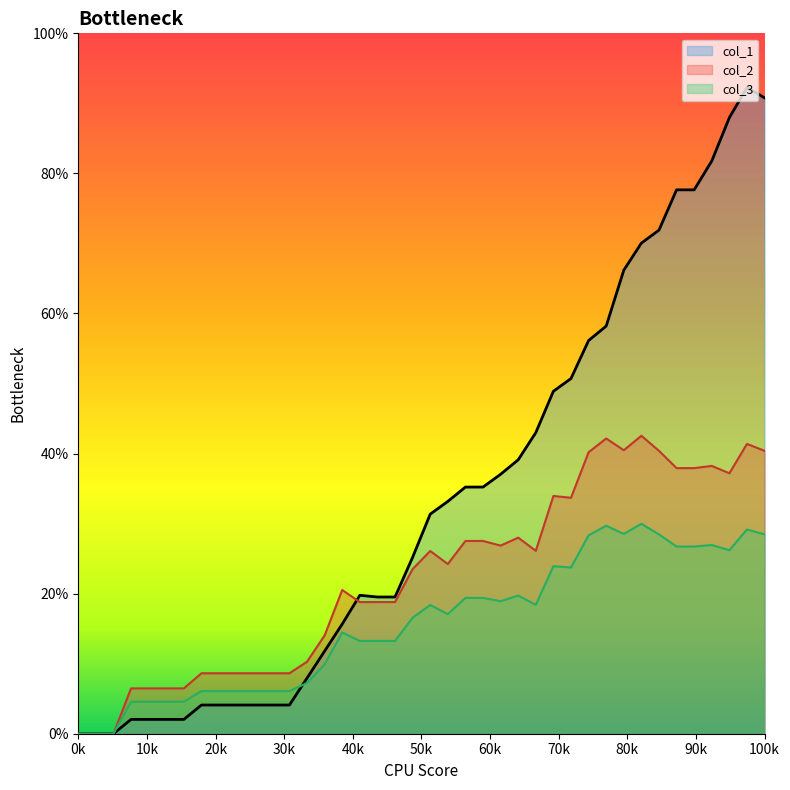

In col_1, how many points are higher than both neighbors (excluding endpoints)?

2